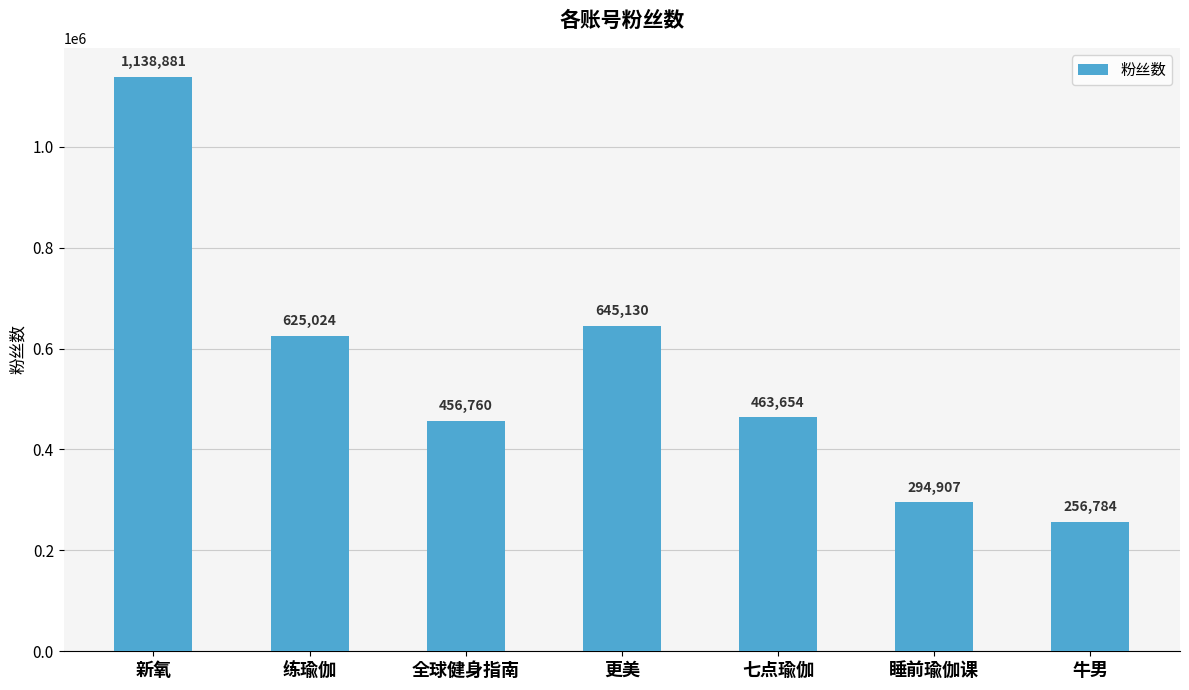

Which label corresponds to the largest value in the chart?

新氧